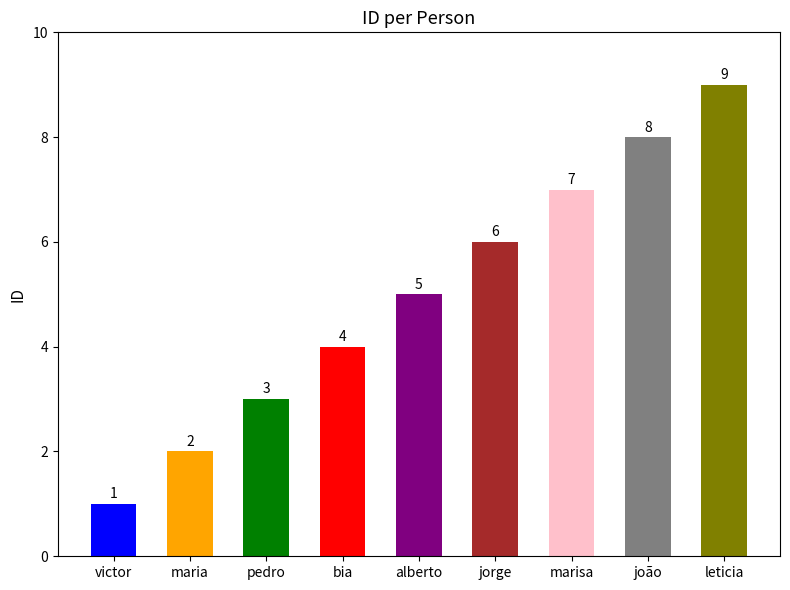

List the labels in order of value, smallest first.

victor, maria, pedro, bia, alberto, jorge, marisa, joão, leticia